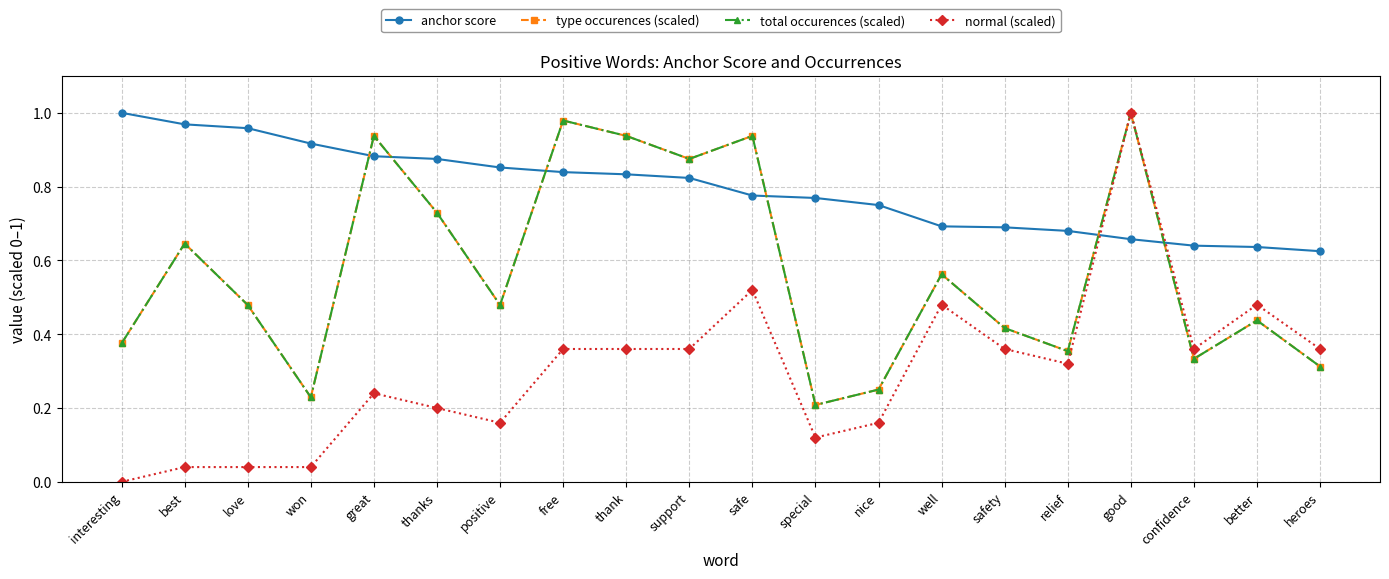

Is this an area chart (filled region under the line)?

No